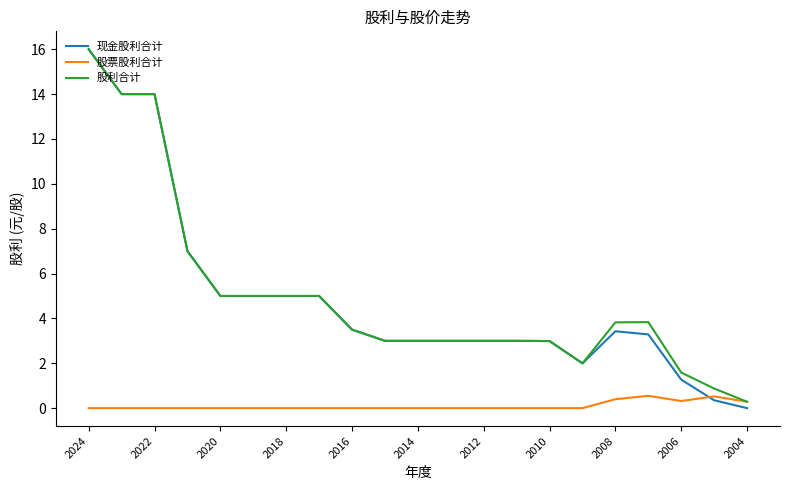

How many lines are shown in the chart?

3